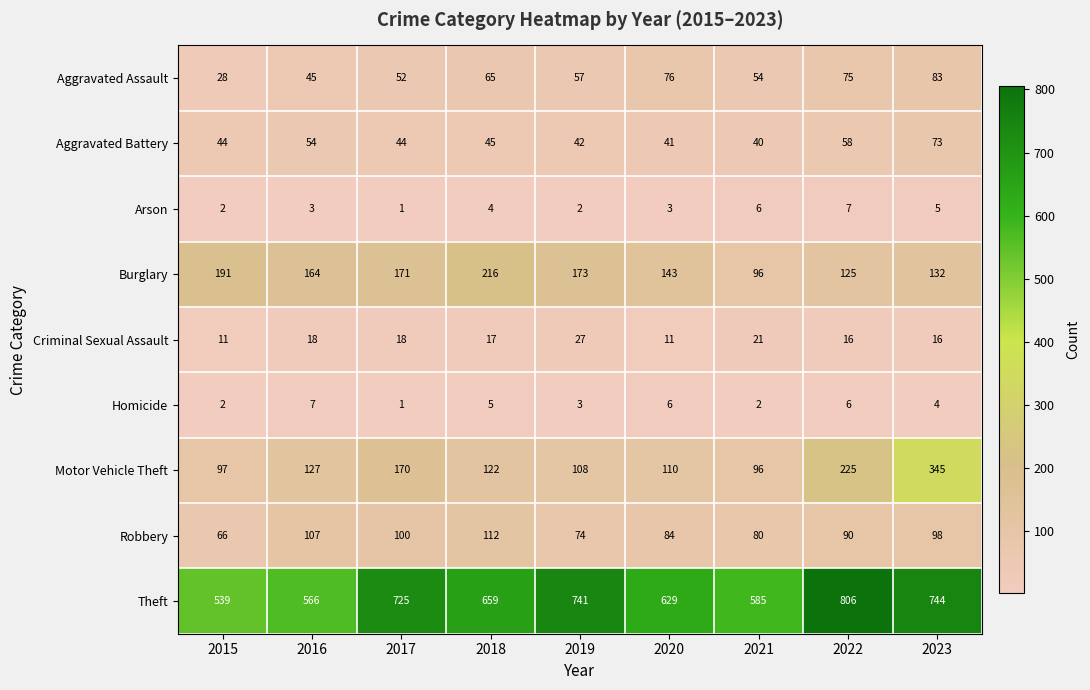

What is the minimum value for Motor Vehicle Theft?

96